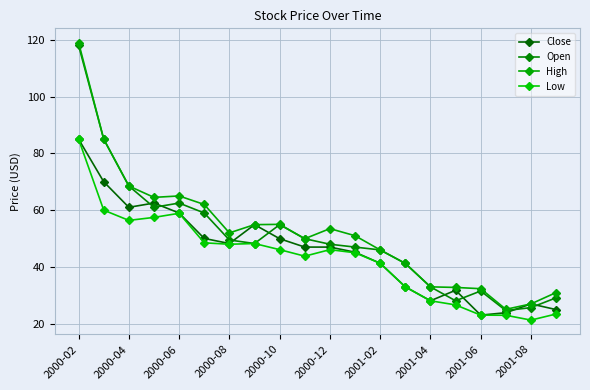

What are all the series names shown in the legend?

Close, Open, High, Low